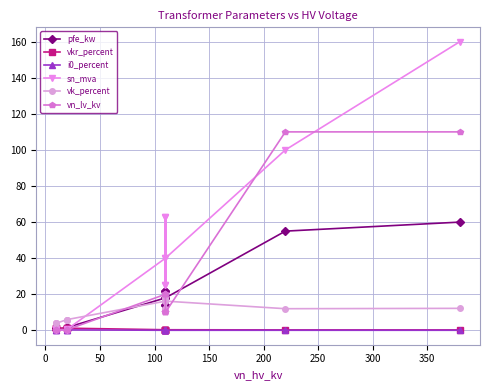

The value of sn_mva at 0 is 0.6. True or false?

True